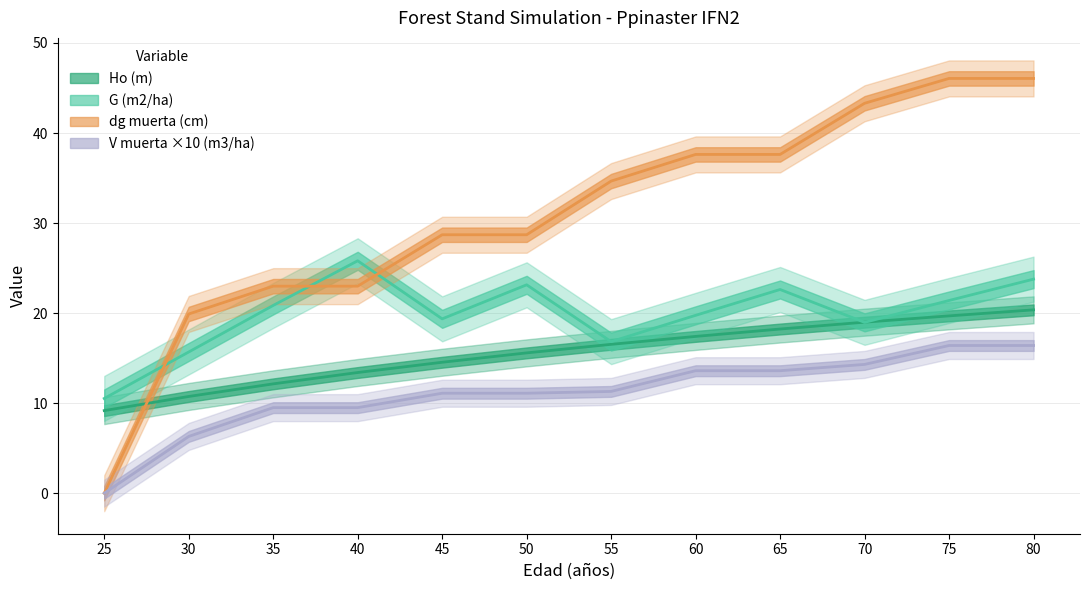

The dg muerta (cm) series shows 43.3 at 70. True or false?

True